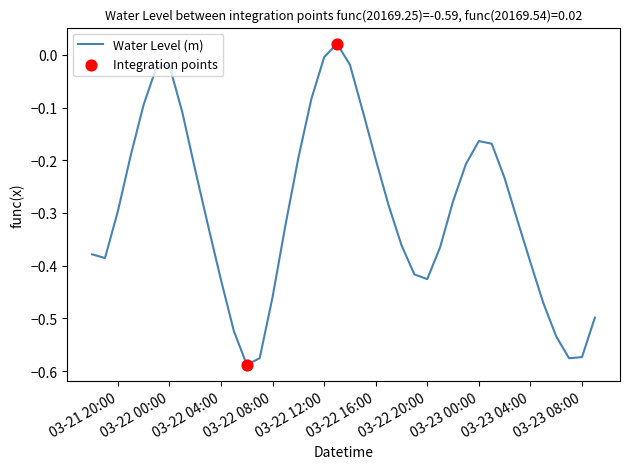

What is the difference between the maximum and minimum values?

0.6